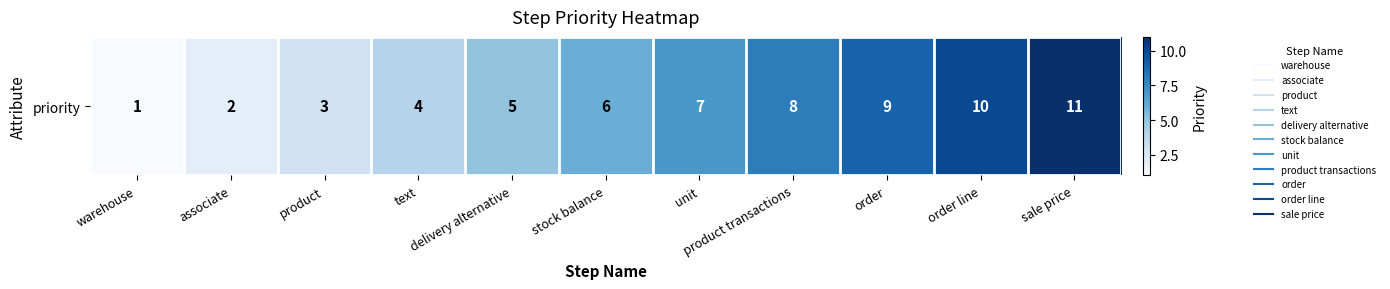

Which has a higher value, order line or stock balance?

order line